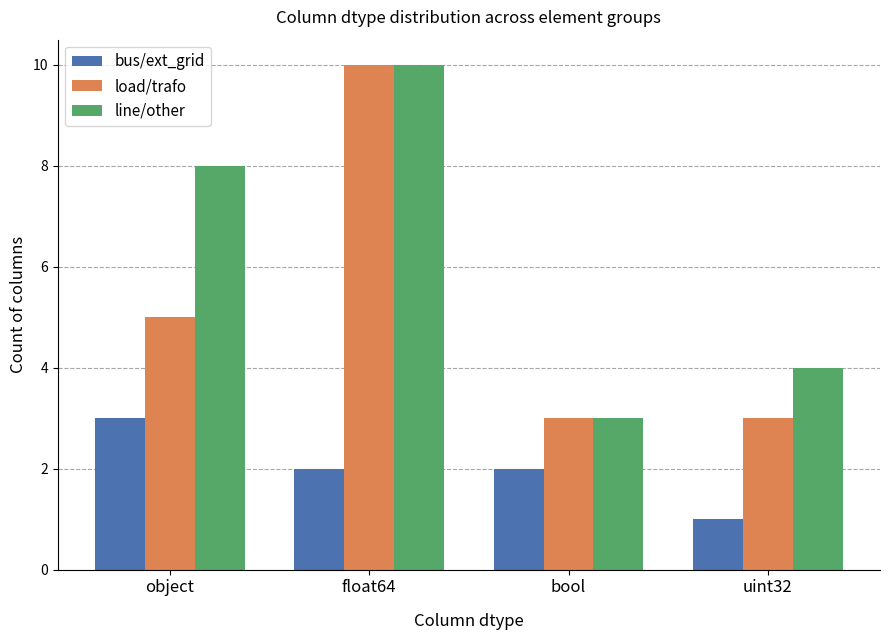

What are all the series names shown in the legend?

bus/ext_grid, load/trafo, line/other